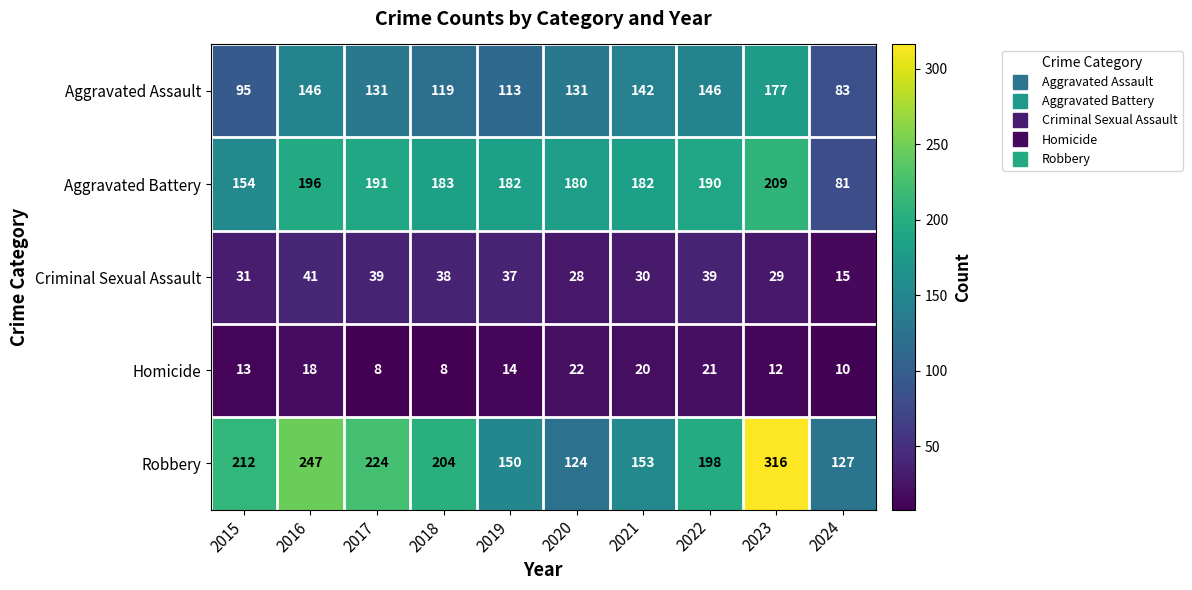

What is the total value across all series at 2017?

593